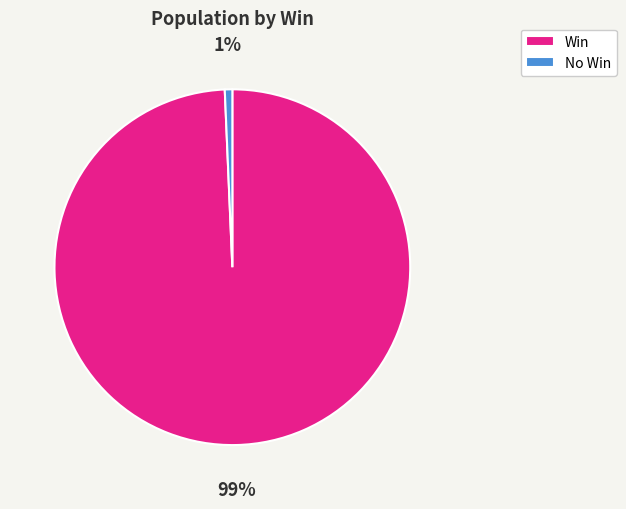

How many slices are in this pie chart?

2